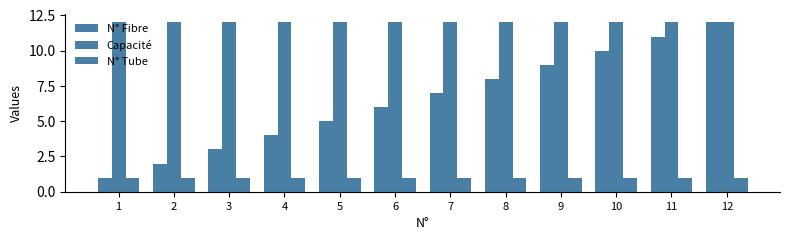

How many series are shown in this chart?

3